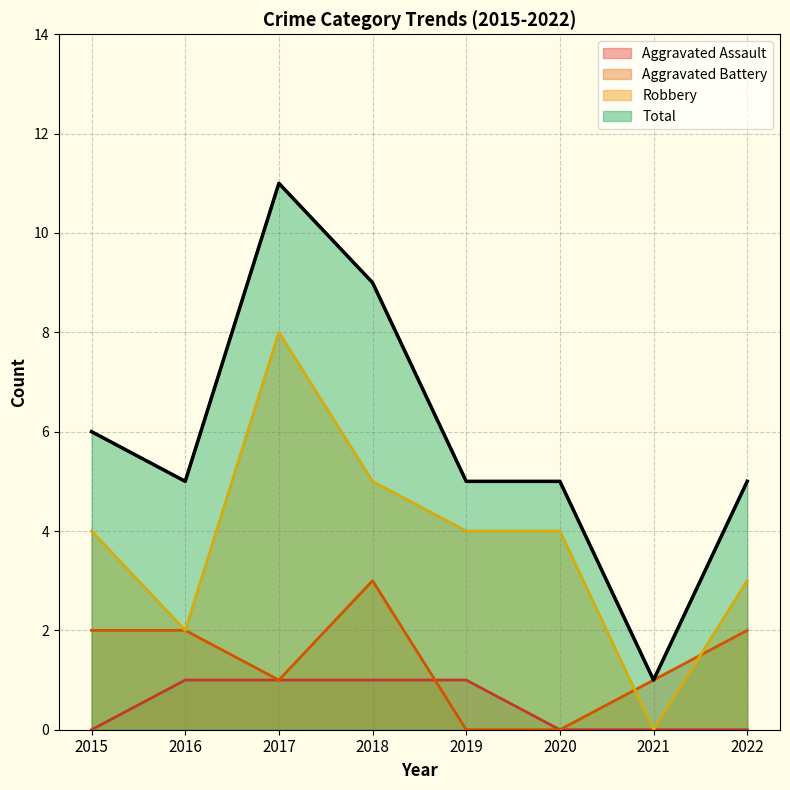

Count the number of data series in this chart.

4